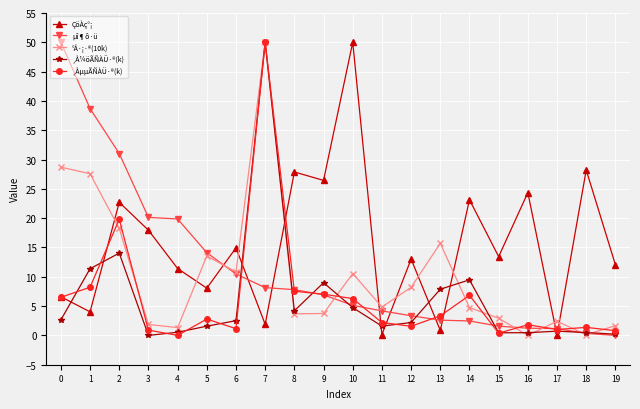

Which series has the largest total across all categories?

ÇöÀç°¡